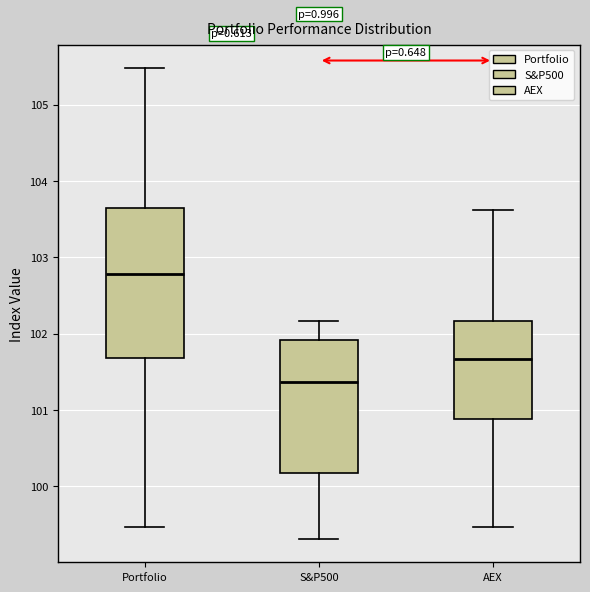

Reading left to right, read every box against the y-axis: the position of its median line, the range the box covers, and the ends of its whiskers. The values are not printed on the chart, so give them approximately, as read against the axis.

Portfolio: median 102.8, box 101.7 to 103.6, whiskers 99.5 to 105.5
S&P500: median 101.4, box 100.2 to 101.9, whiskers 99.3 to 102.2
AEX: median 101.7, box 100.9 to 102.2, whiskers 99.5 to 103.6